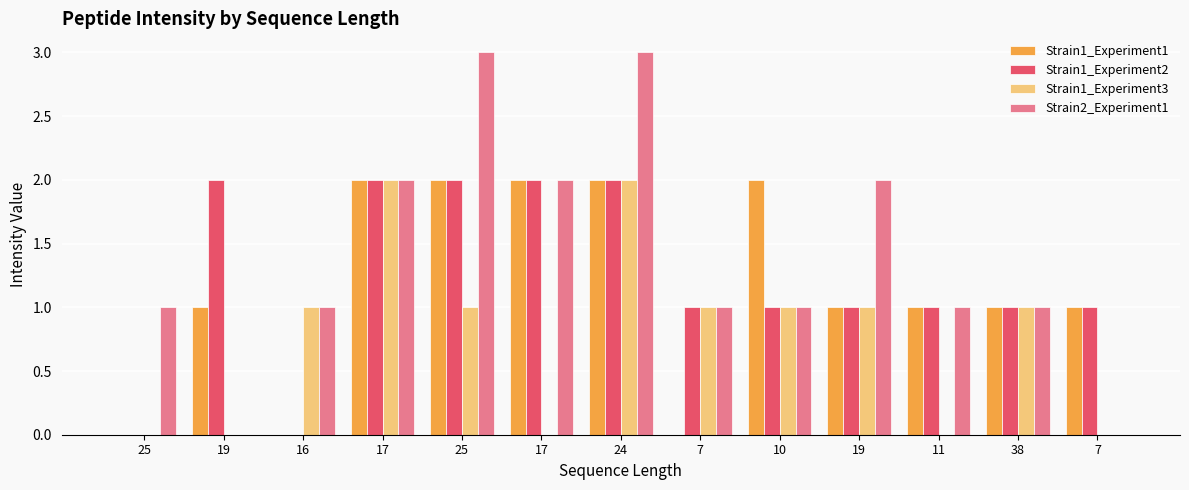

What is the difference between the Strain1_Experiment3 values at 19 and 38?

1